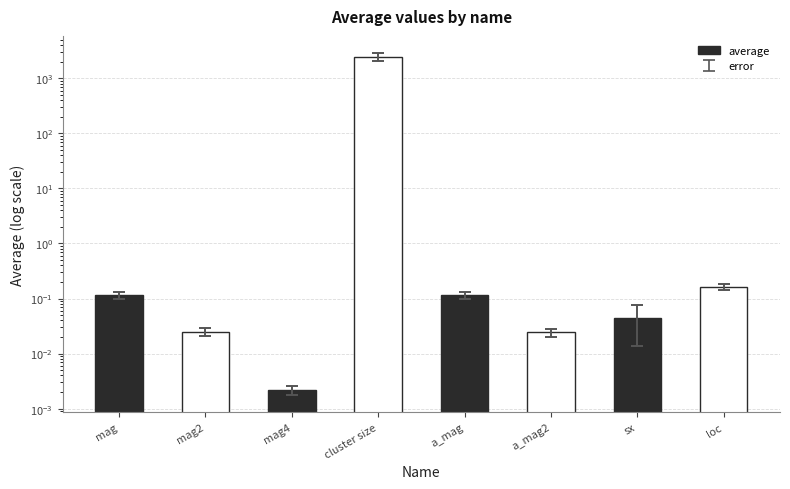

True or false: the data shows 0.1 at mag.

True